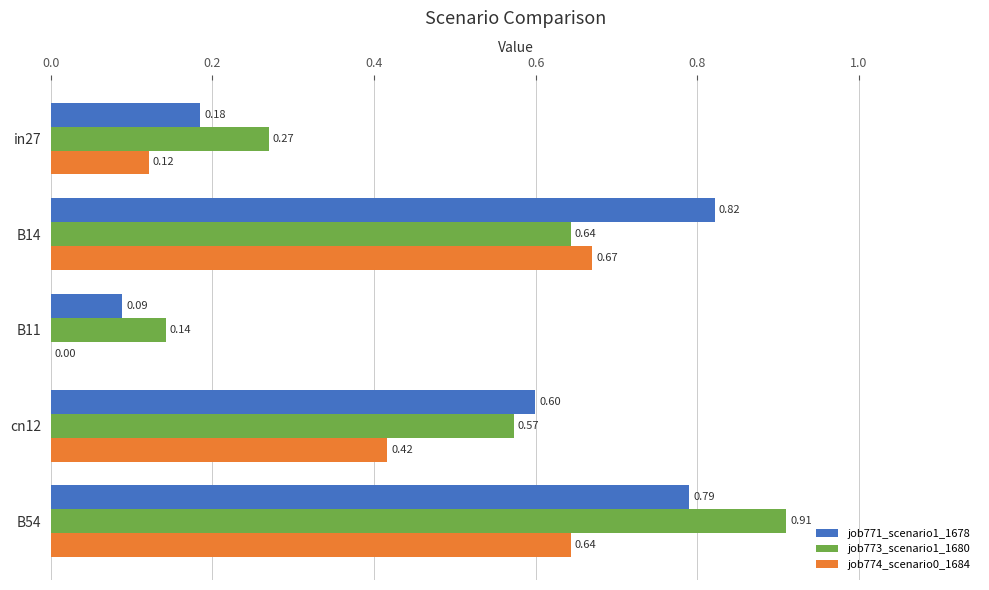

What is the sum of all job774_scenario0_1684 values?

1.9